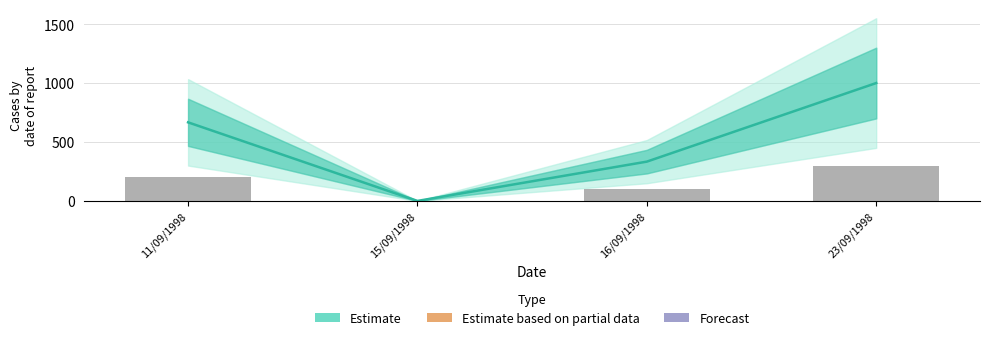

True or false: the data shows 666.7 at 11/09/1998.

True